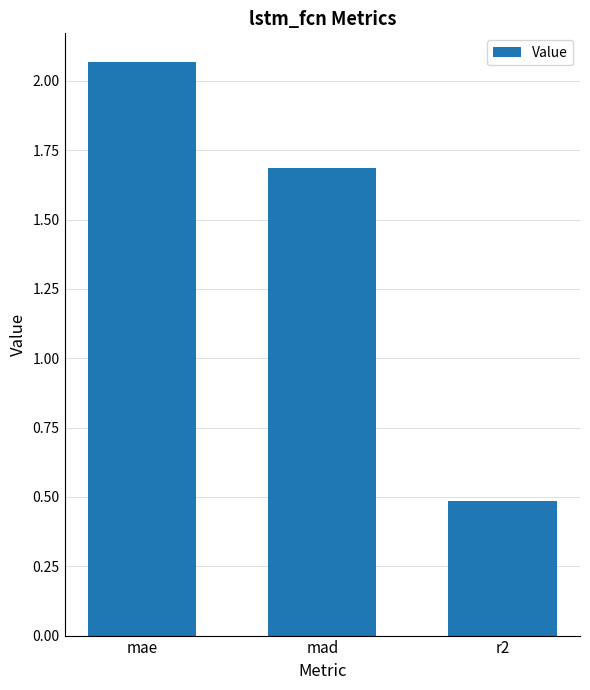

Count the number of values greater than 1.

2